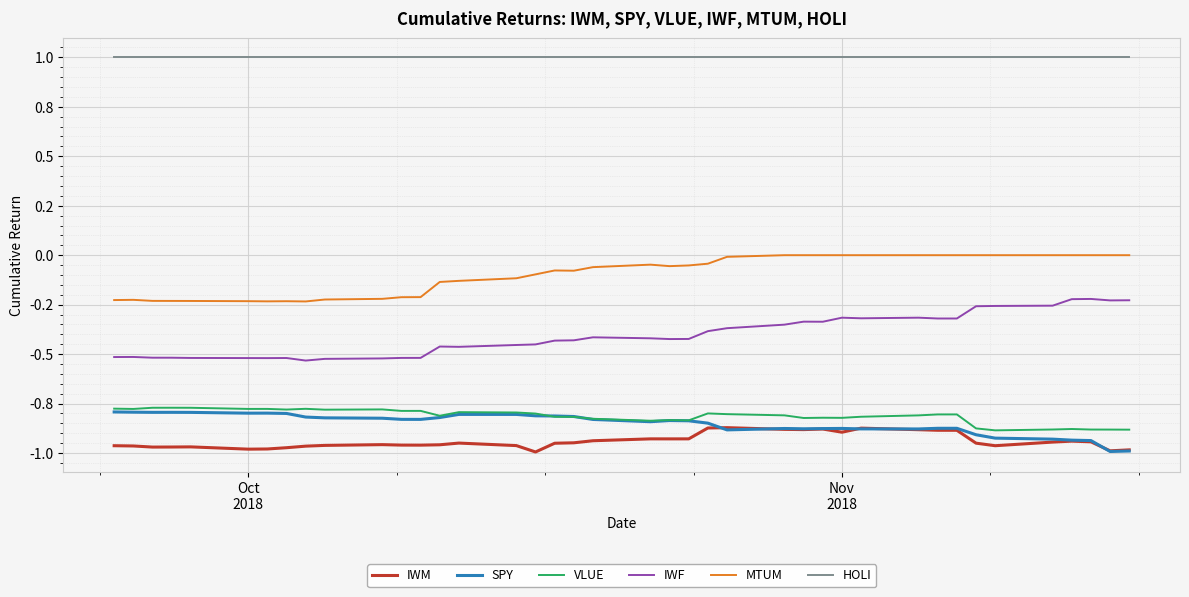

Does the chart have visible grid lines?

Yes